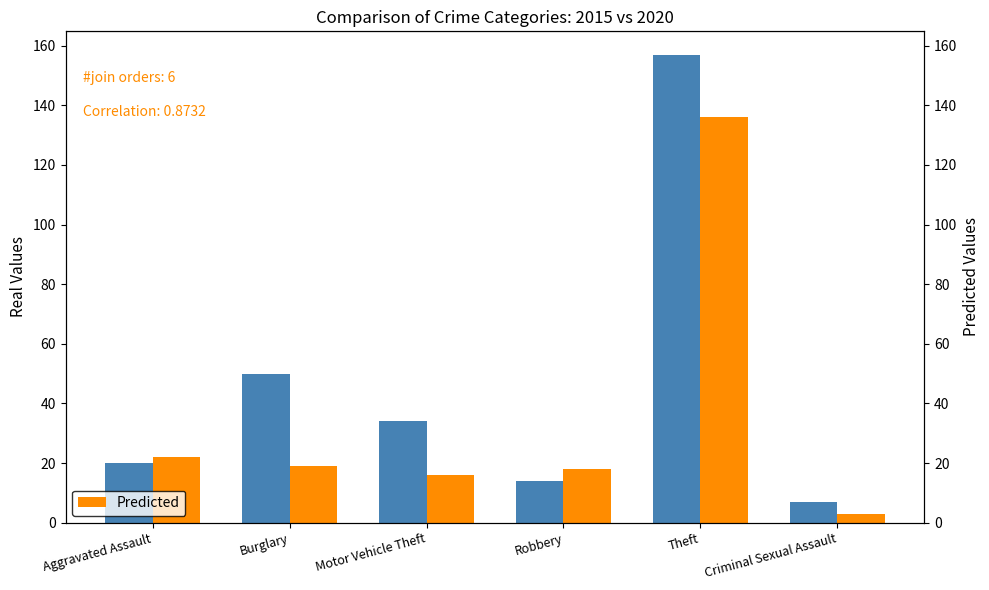

What is the difference between the maximum and minimum values in the Predicted series?

133